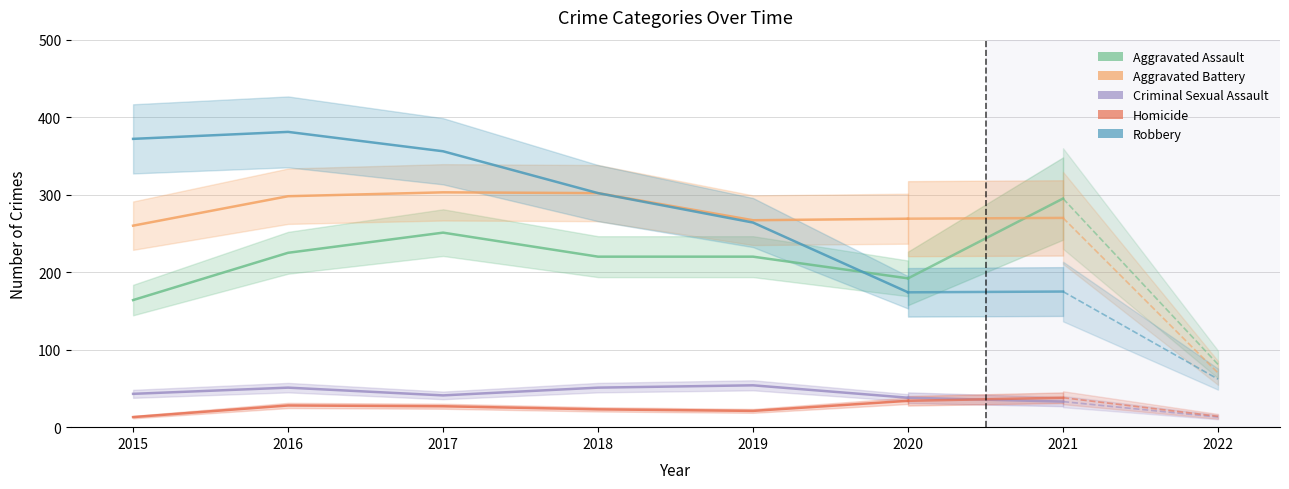

Where is the first local maximum for Aggravated Battery?

2017